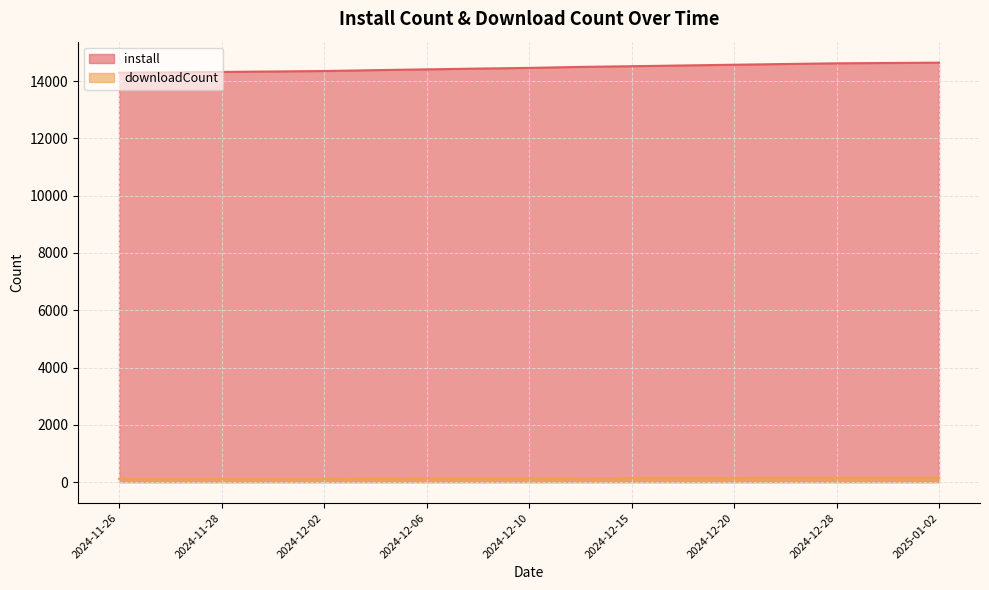

How many lines are shown in the chart?

2